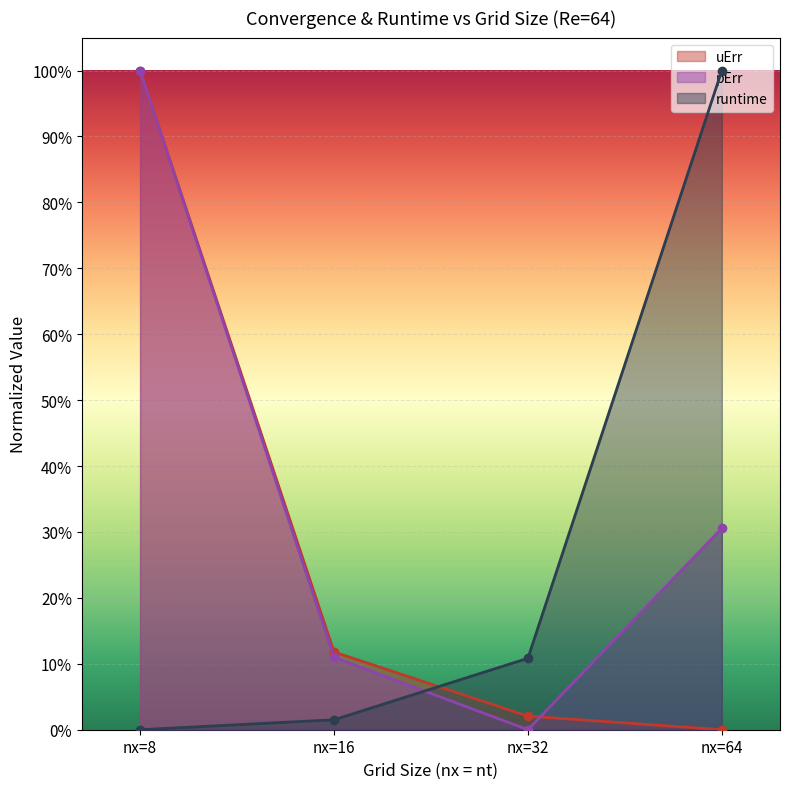

The uErr series shows -0.7 at nx=64. True or false?

False